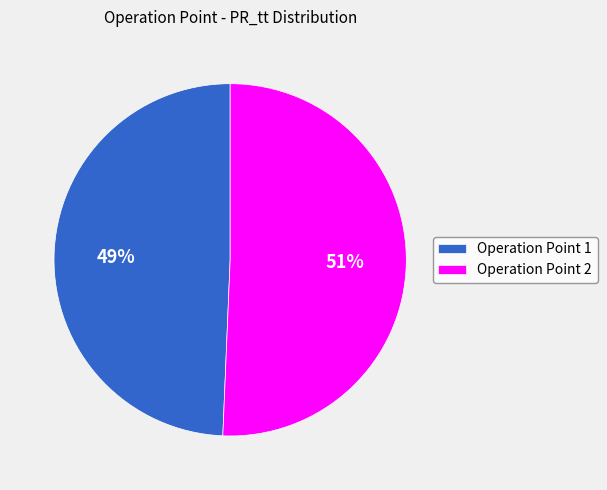

Which slice is the largest?

Operation Point 2